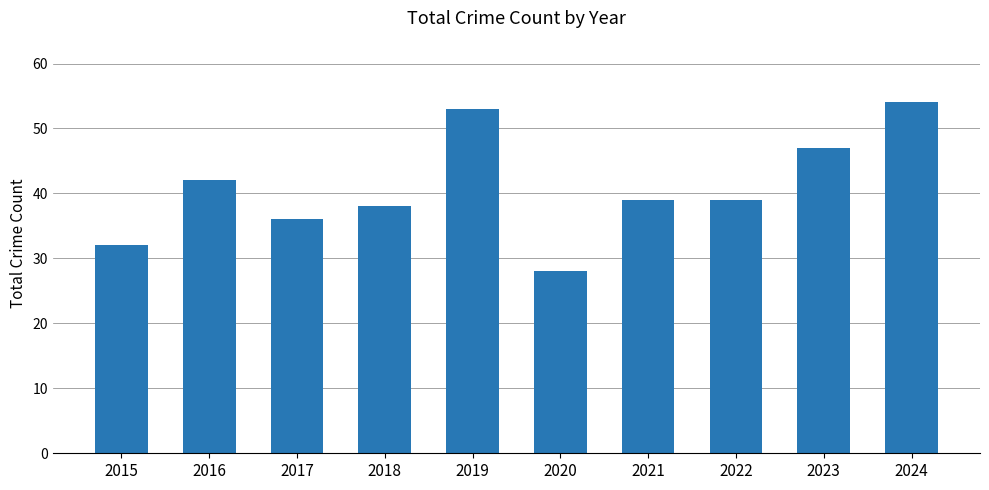

What is the difference between the maximum and second lowest values?

22